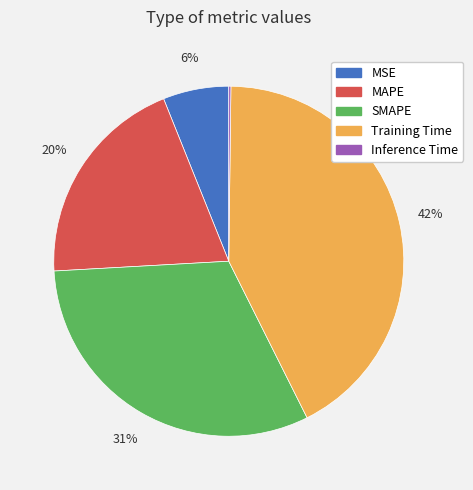

What is the ratio of the value at MAPE to the value at Training Time?

0.5